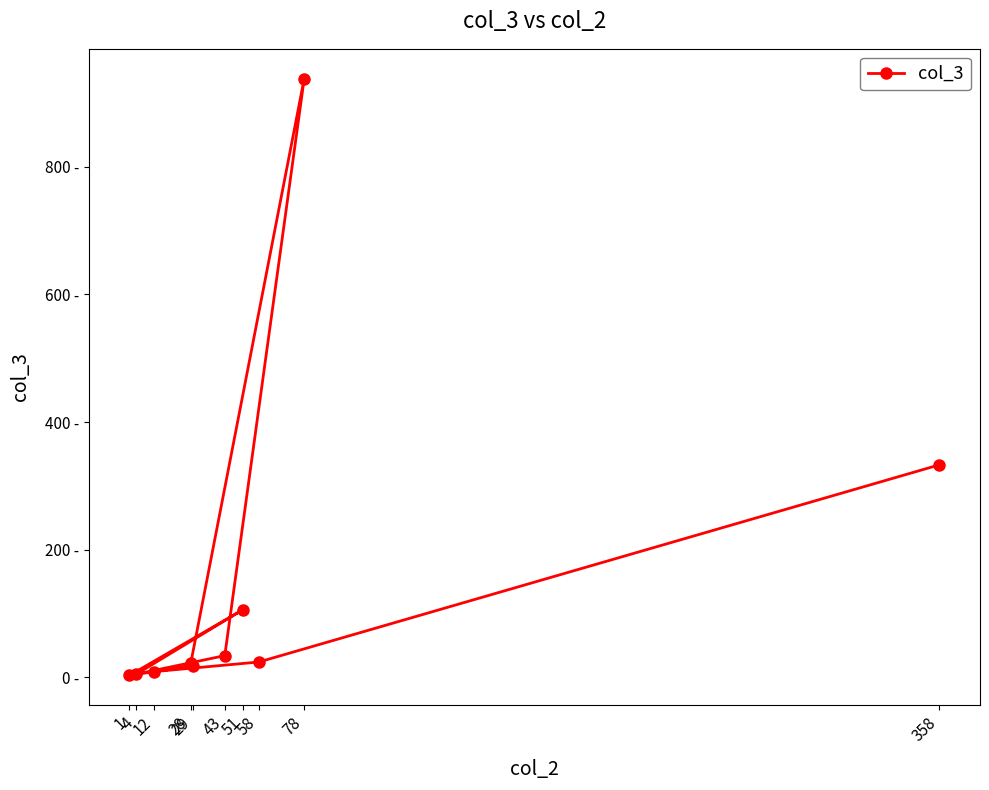

Count the number of data series in this chart.

1